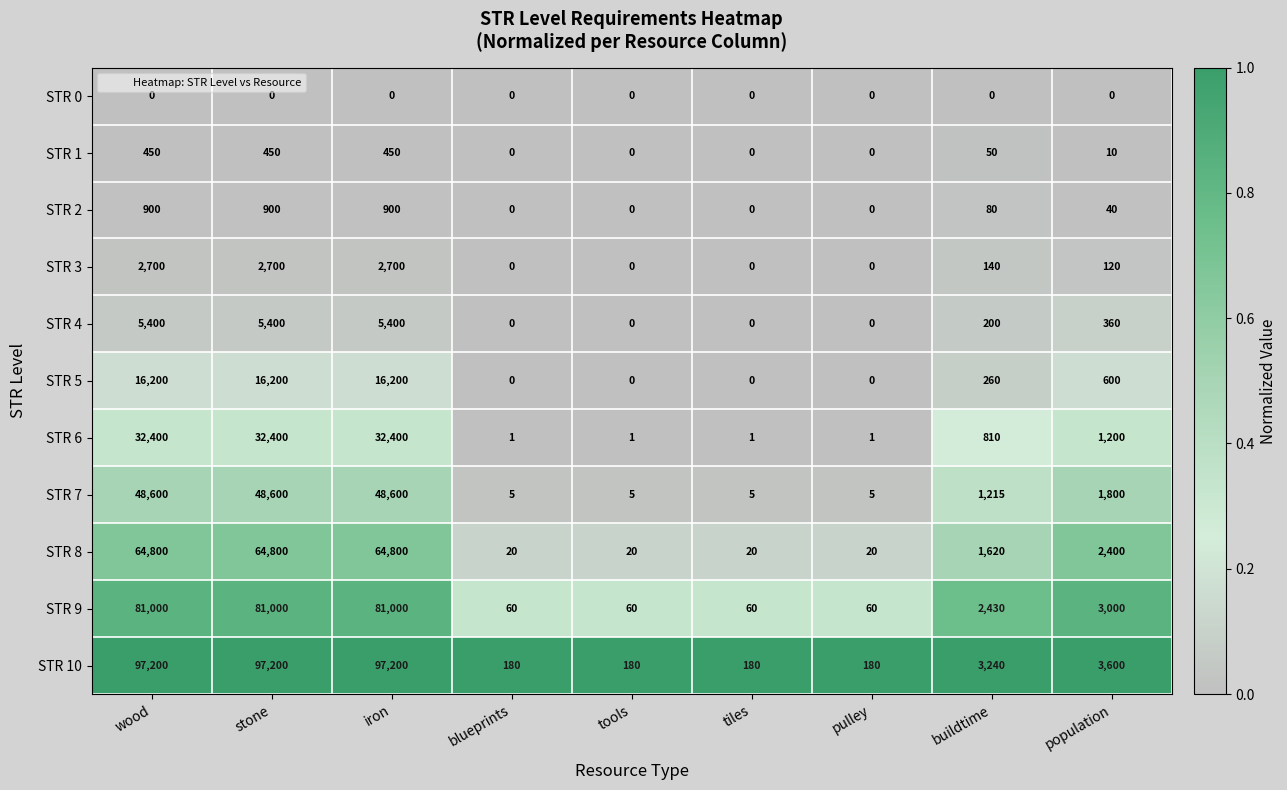

What is the approximate value of STR 2 at wood, to the nearest 100?

900